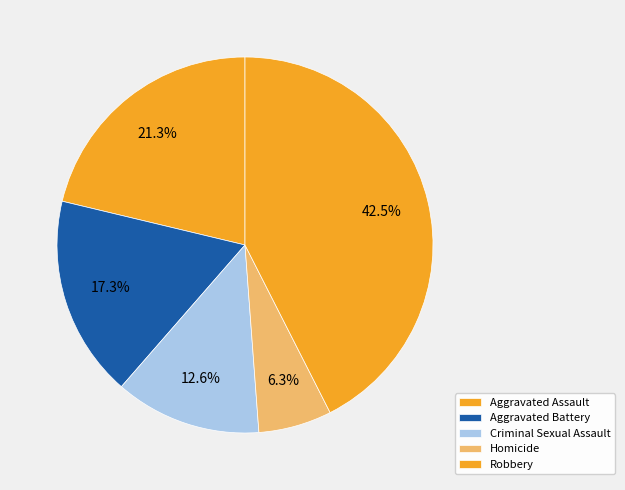

To the nearest percent, what is the difference between the largest and smallest slice percentages?

36%